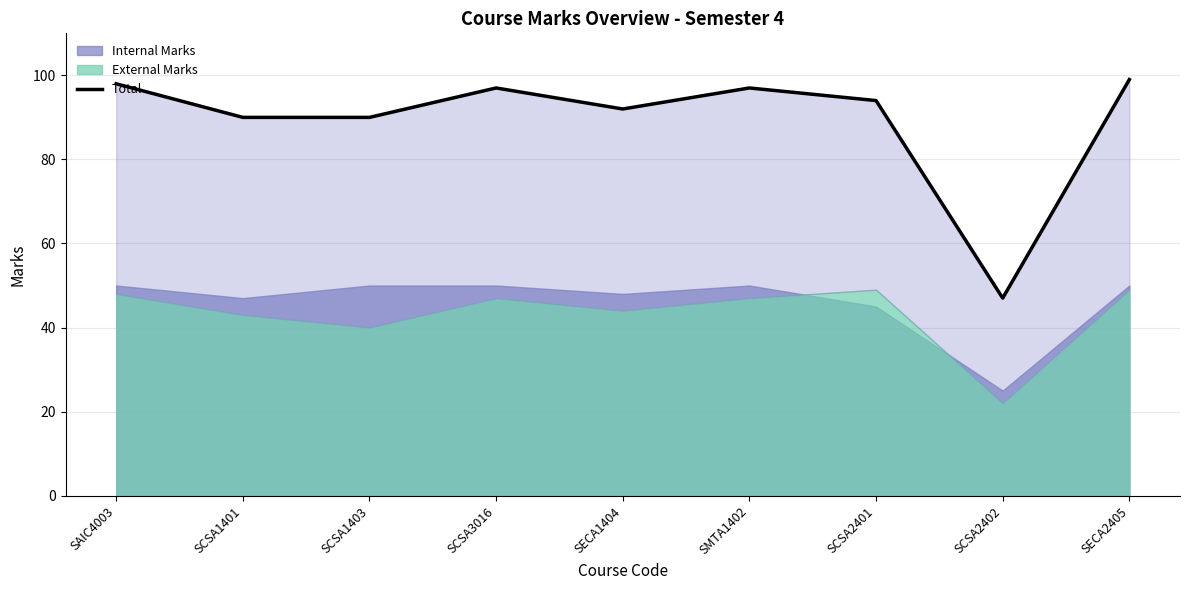

What is the average value?

89